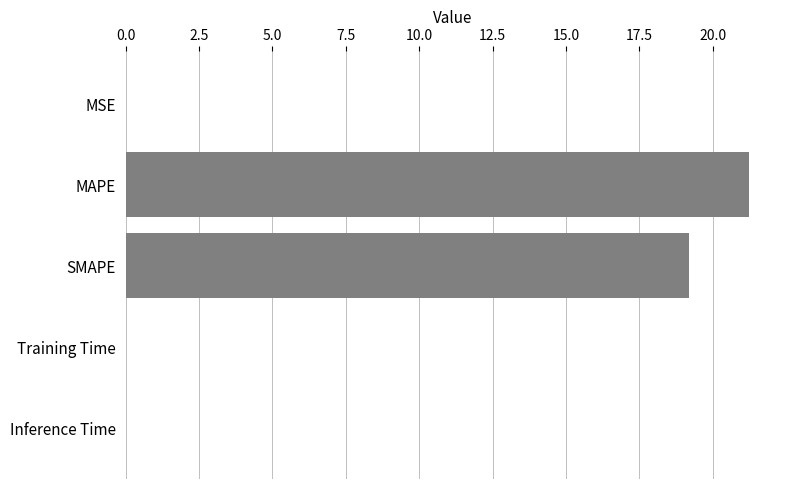

Is it true that the value at MAPE is 21.2?

True